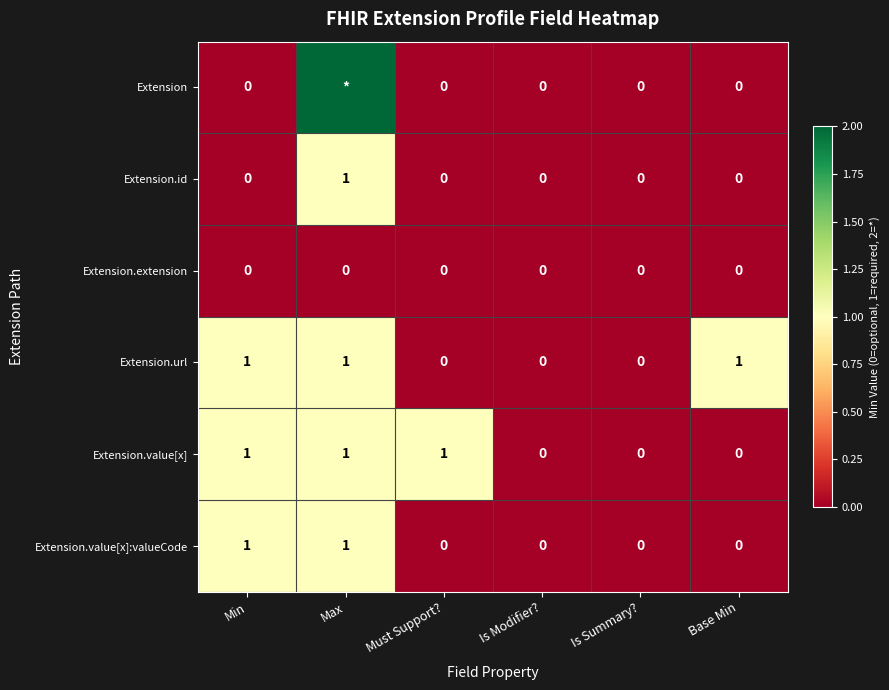

Count the Extension.id values in the range 0 to 1.

6